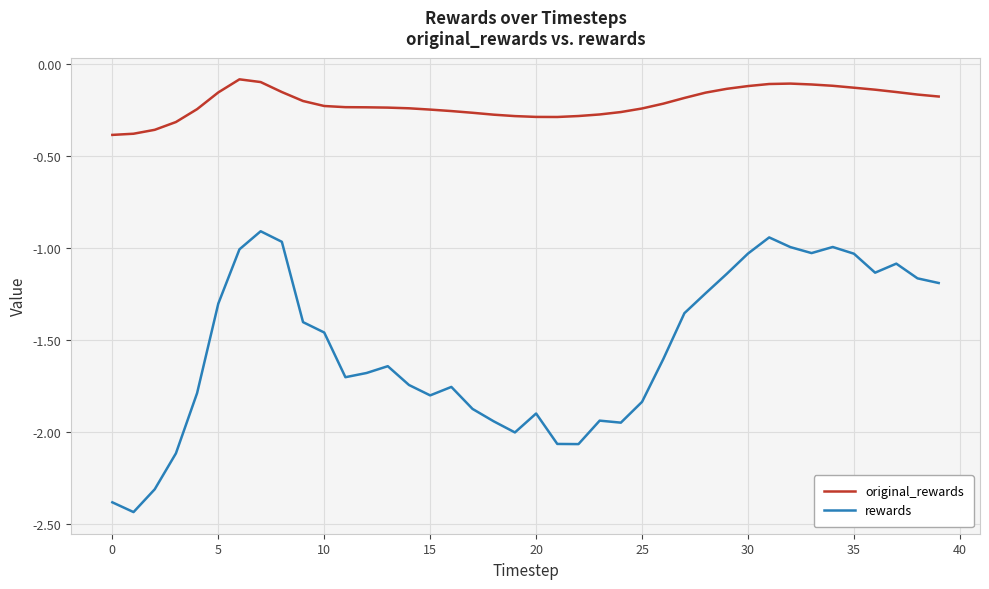

Which series has the largest range (max minus min)?

rewards